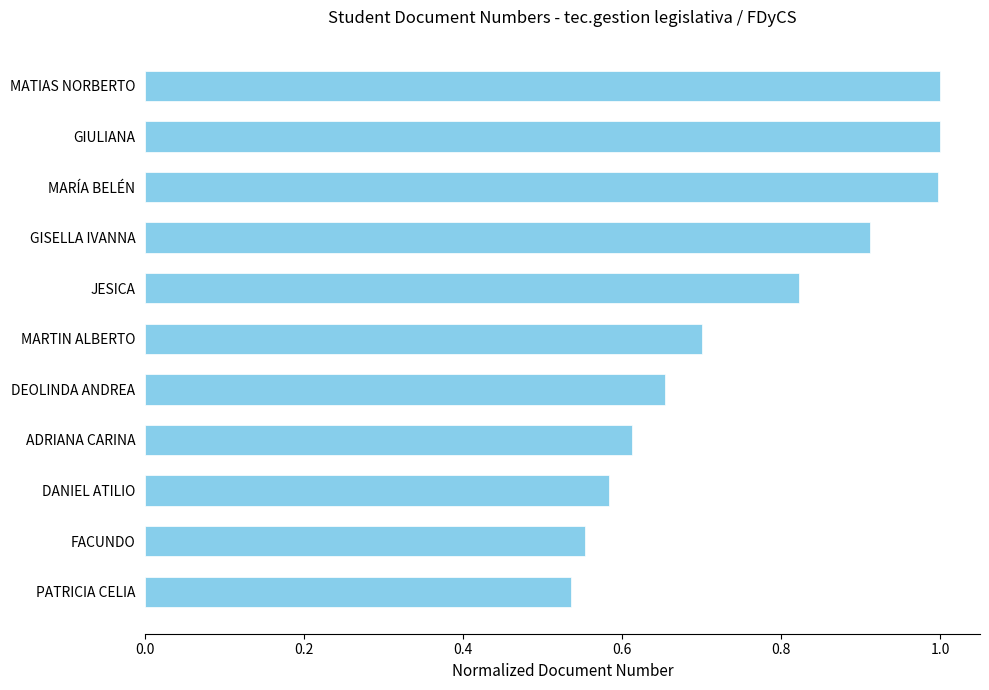

What is the sum of the values at DANIEL ATILIO and MATIAS NORBERTO?

1.6